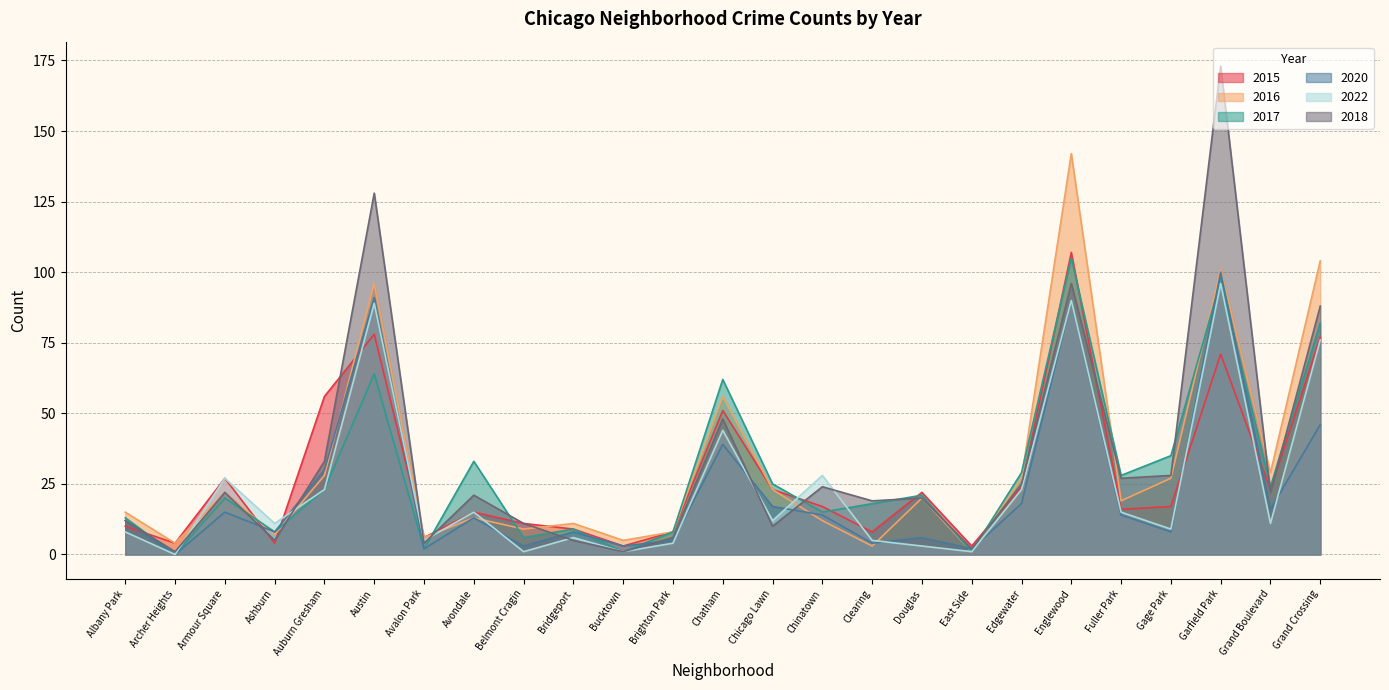

What is the highest value of the 2018 series?

173